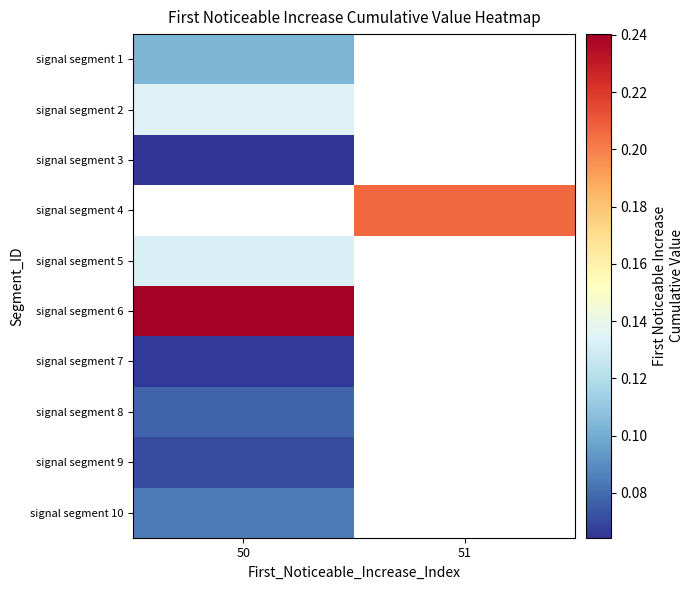

What is the maximum value shown in the chart?

0.2